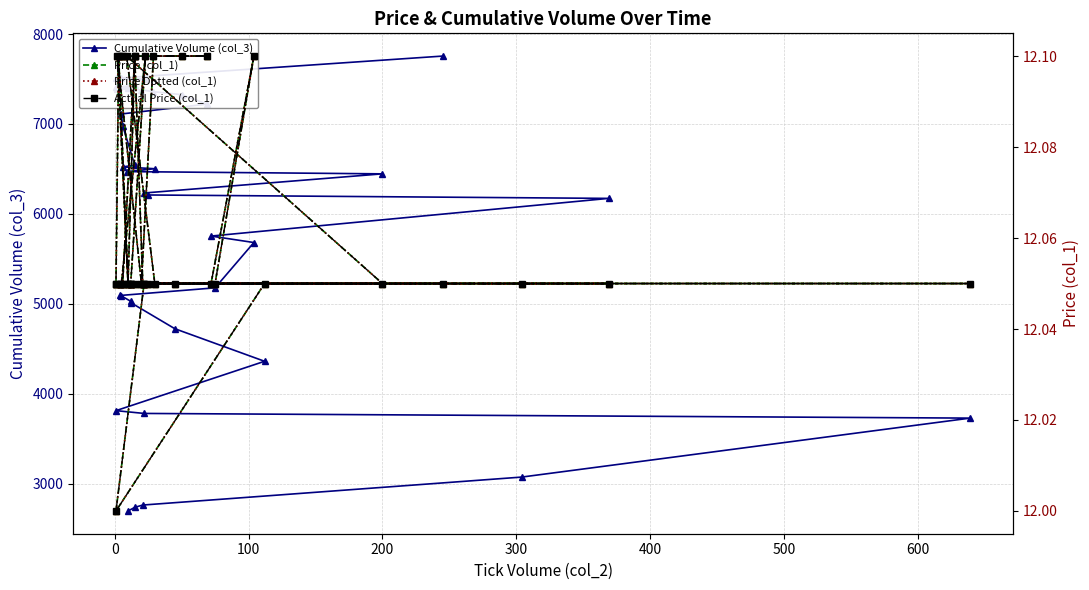

The value of Actual Price (col_1) at 28 is 7.3. True or false?

False